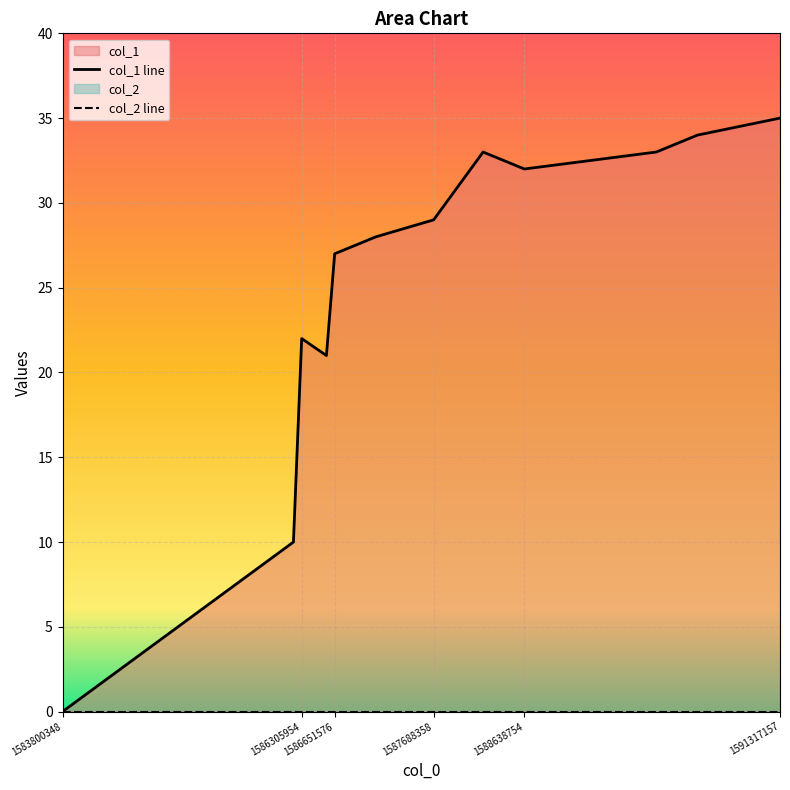

What is the difference between the values at 1583800348 and 1588206747?

33